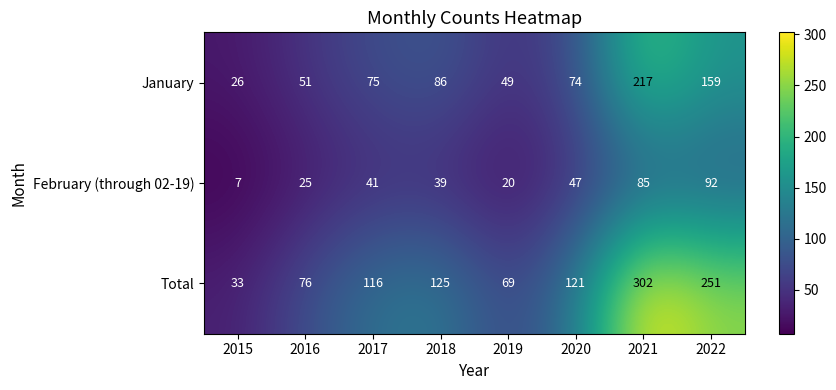

How many distinct data groups are displayed?

3